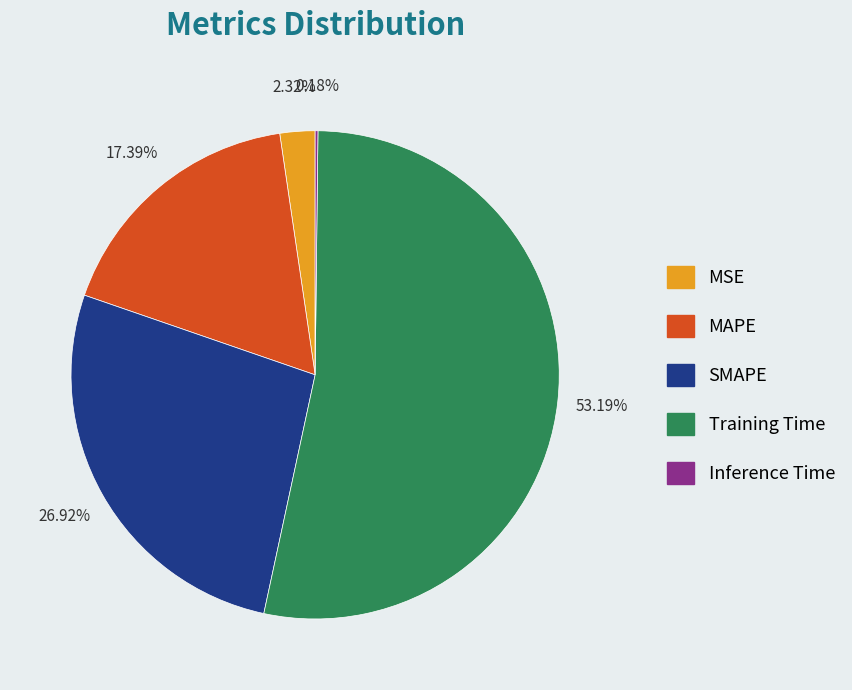

To the nearest percent, what is the average slice percentage?

20%